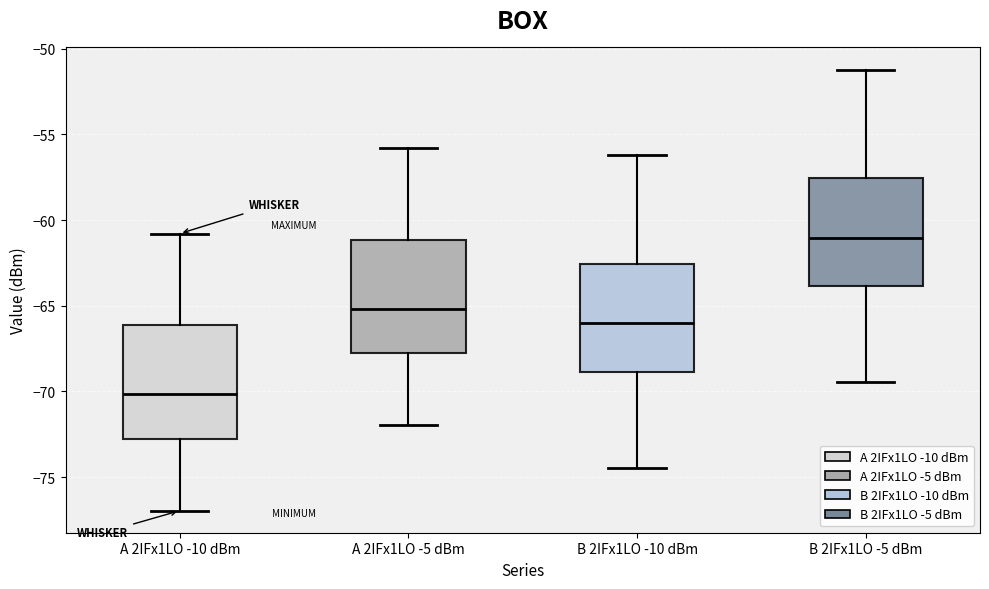

Reading left to right, read every box against the y-axis: the position of its median line, the range the box covers, and the ends of its whiskers. The values are not printed on the chart, so give them approximately, as read against the axis.

A 2IFx1LO -10 dBm: median -70.0, box -73.0 to -66.0, whiskers -77.0 to -61.0
A 2IFx1LO -5 dBm: median -65.0, box -68.0 to -61.0, whiskers -72.0 to -56.0
B 2IFx1LO -10 dBm: median -66.0, box -69.0 to -62.5, whiskers -74.5 to -56.0
B 2IFx1LO -5 dBm: median -61.0, box -64.0 to -57.5, whiskers -69.5 to -51.0